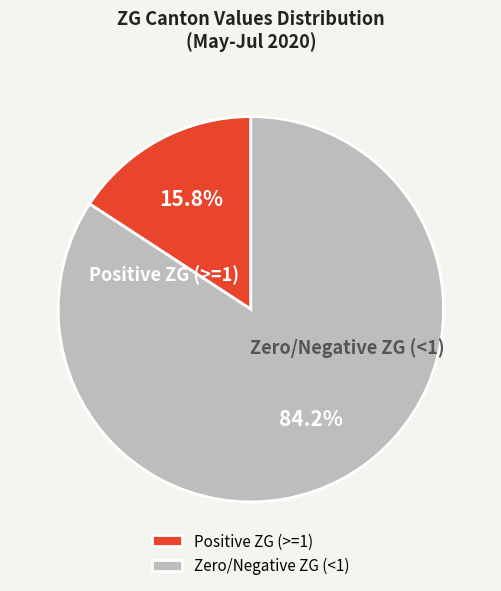

Which slice is the largest?

Zero/Negative ZG (<1)